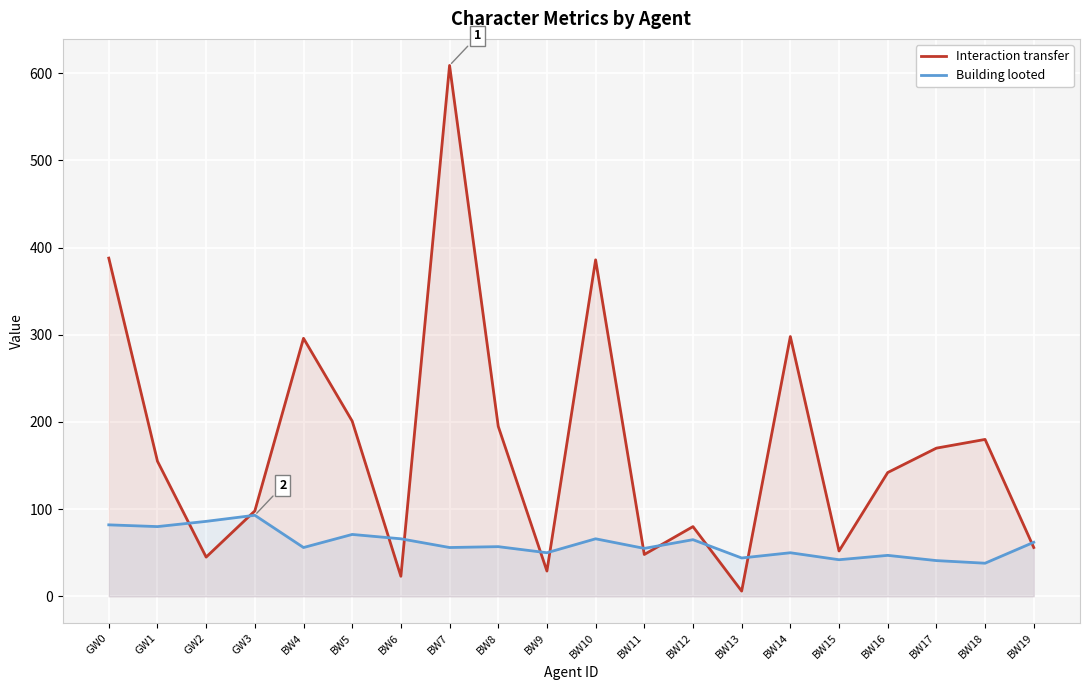

The value of Building looted at BW5 is 71. True or false?

True